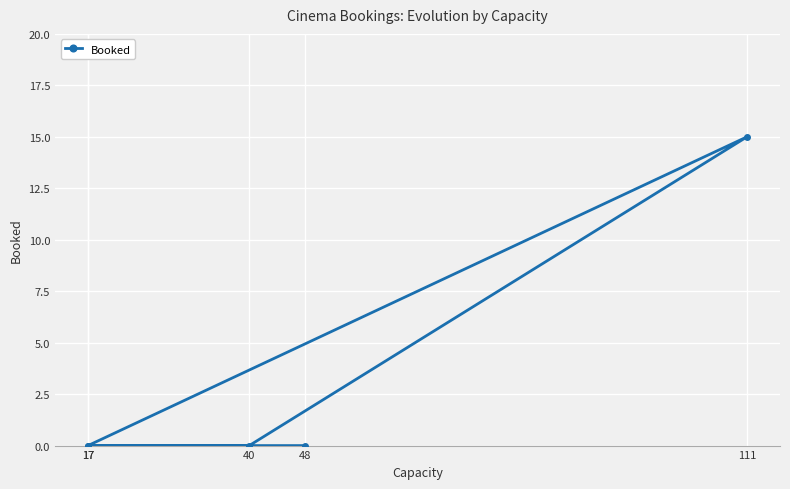

How many values exceed 0?

1